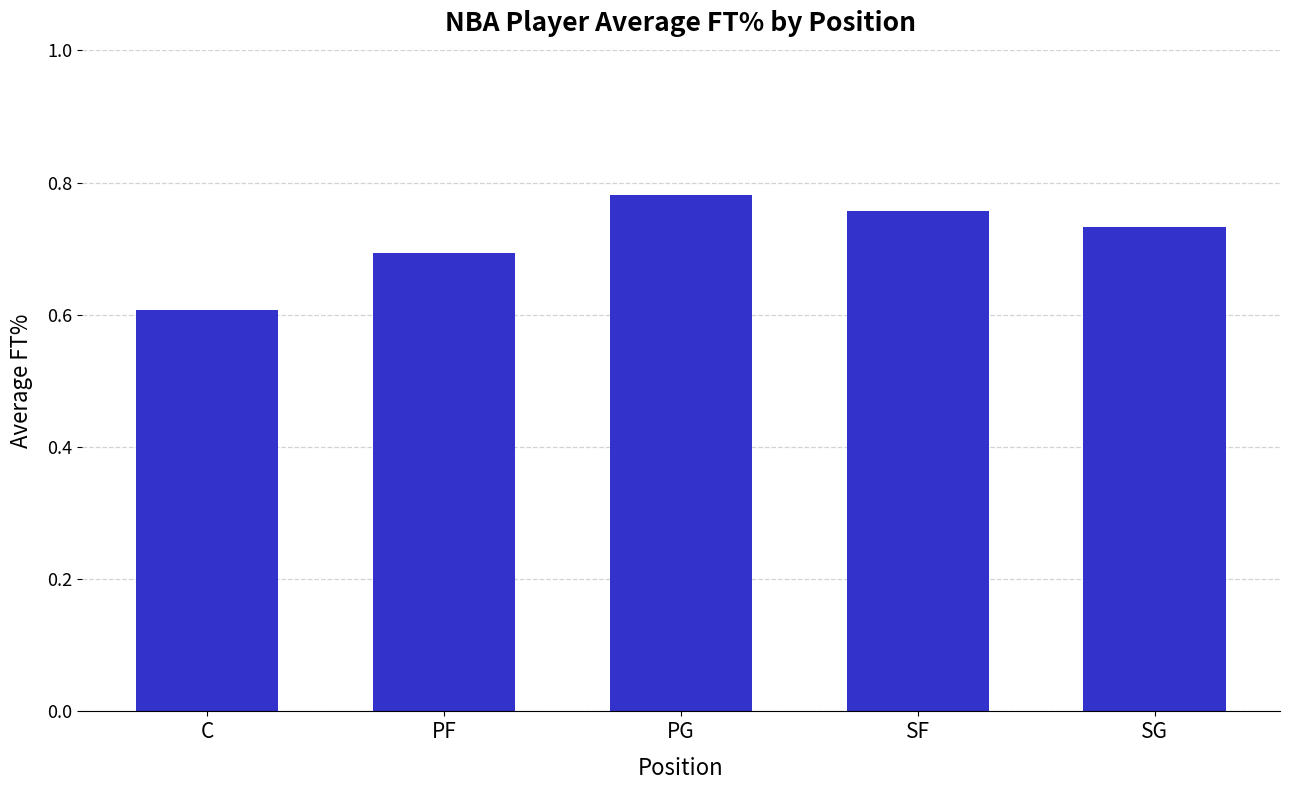

What position from the left is SF?

4